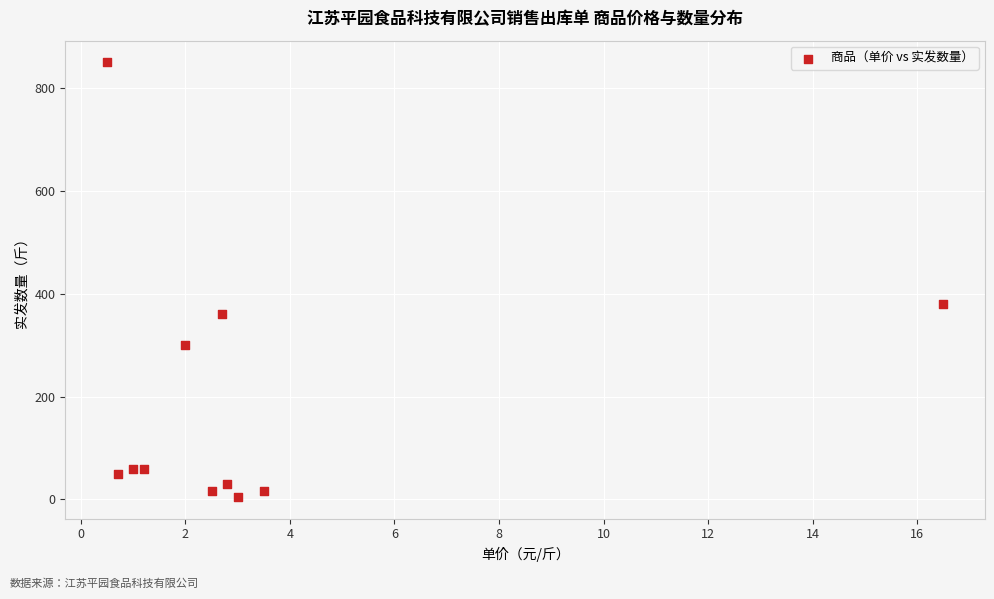

What is the range of Y values (max minus min)?

845